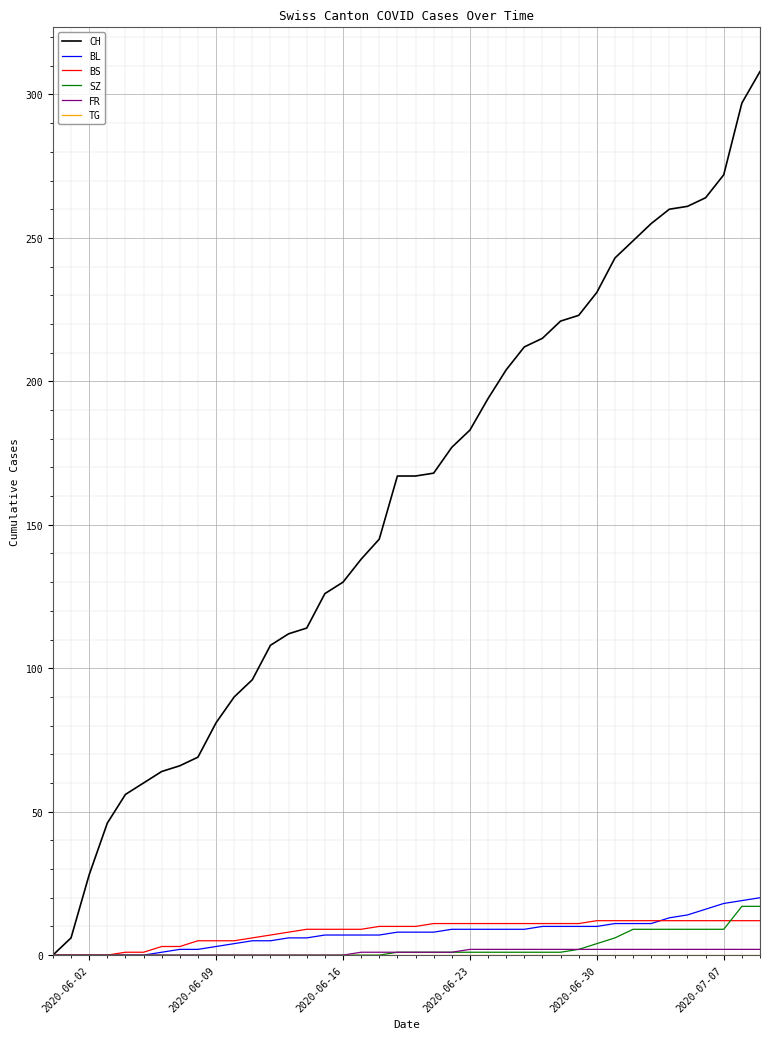

Which series has the largest range (max minus min)?

CH